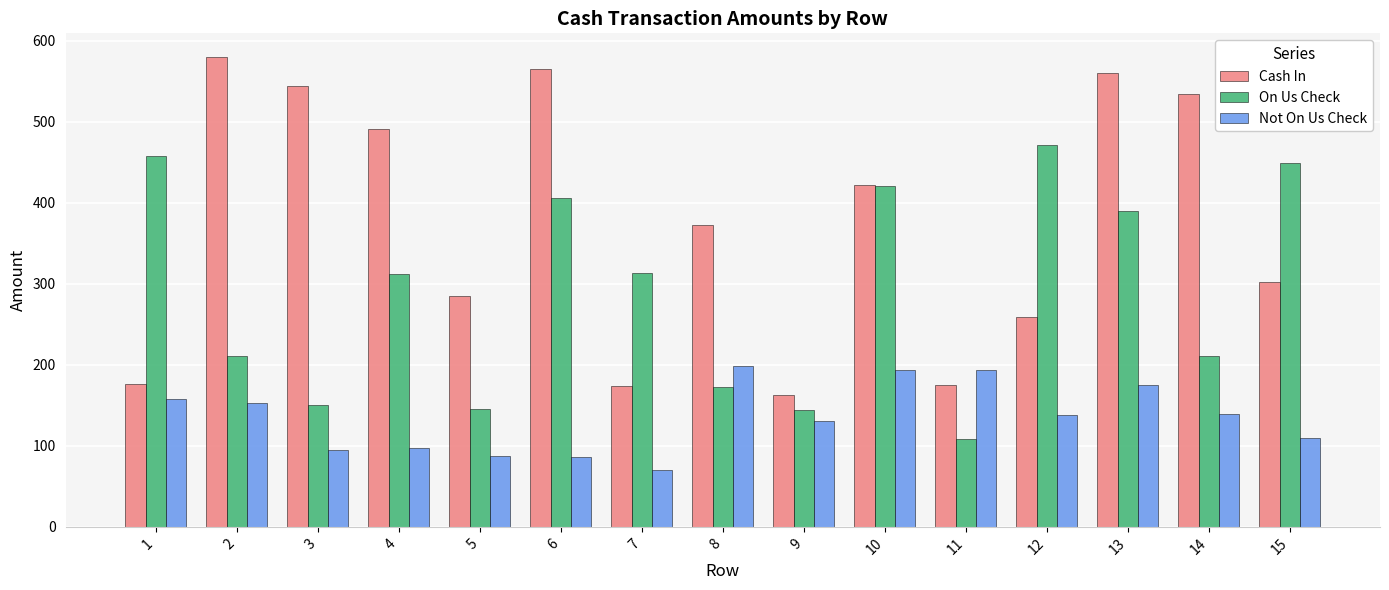

What is the average value of the Cash In series?

373.7